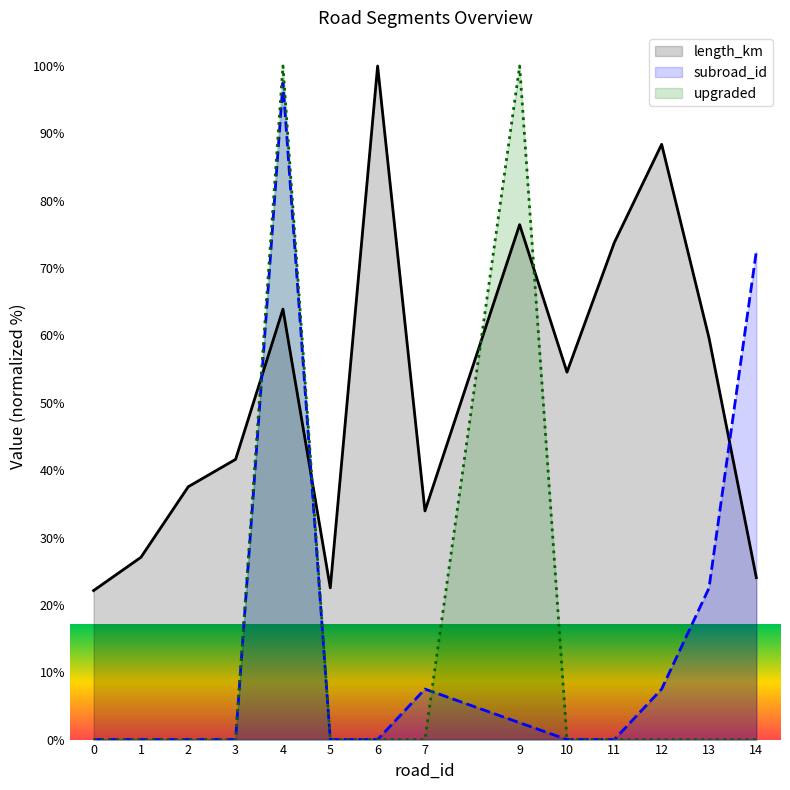

Which series has the largest total across all categories?

length_km